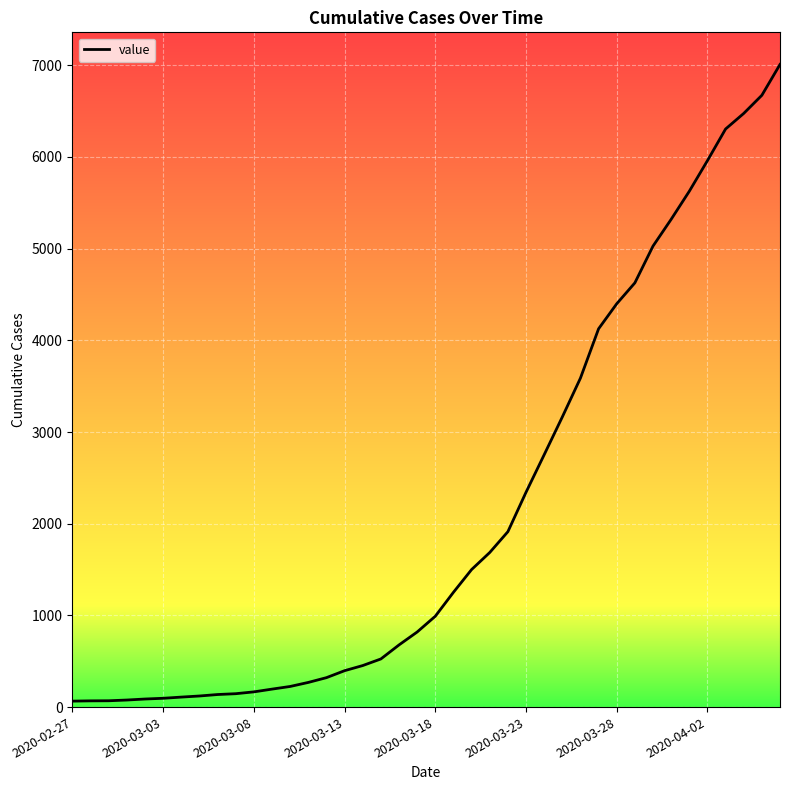

What is the greatest value displayed?

7009